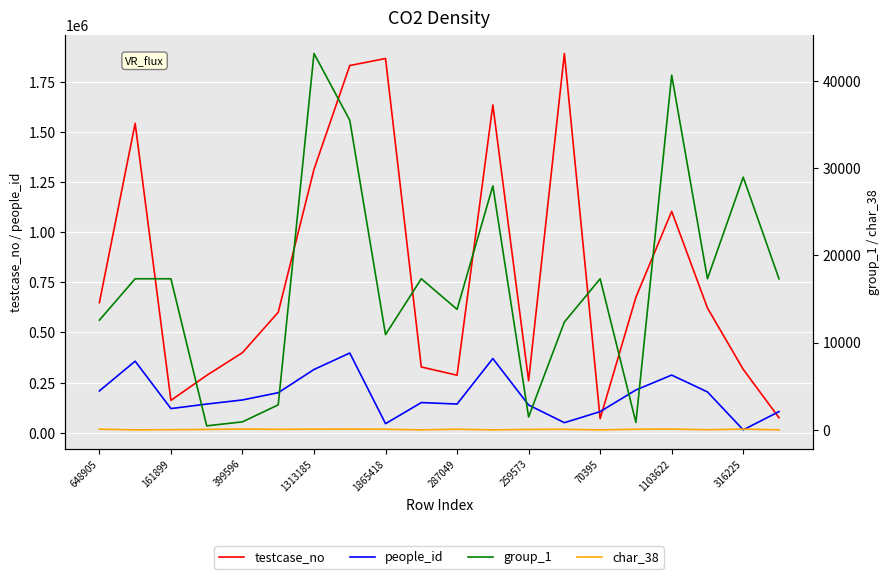

Reading left to right, transcribe all the data shown in this chart.

testcase_no: 648906	1542314	161900	286215	399597	600763	1313186	1830332	1865419	328165	287050	1634013	259574	1890395	70396	675760	1103623	621991	316226	75150
people_id: 208895	357043	120834	143330	163795	199904	315600	397597	45750	150769	143461	370270	138689	50561	105739	213581	287817	203823	14843	105739
group_1: 12560	17304	17304	458	915	2861	43106	35457	10908	17304	13802	27940	1474	12347	17304	847	40620	17304	28939	17304
char_38: 74	0	20	48	88	61	78	81	72	0	72	0	49	63	0	70	83	15	83	0